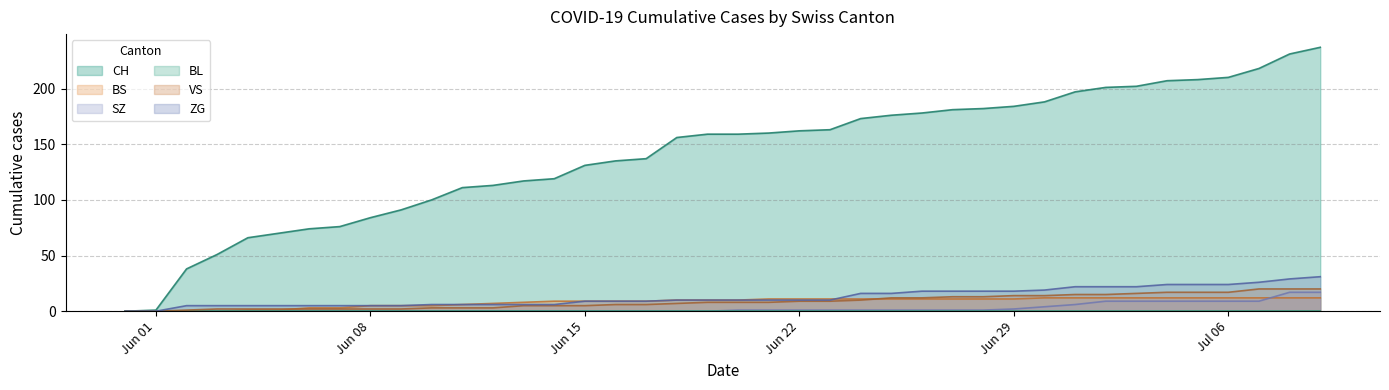

Does the chart display data point markers on the line(s)?

No